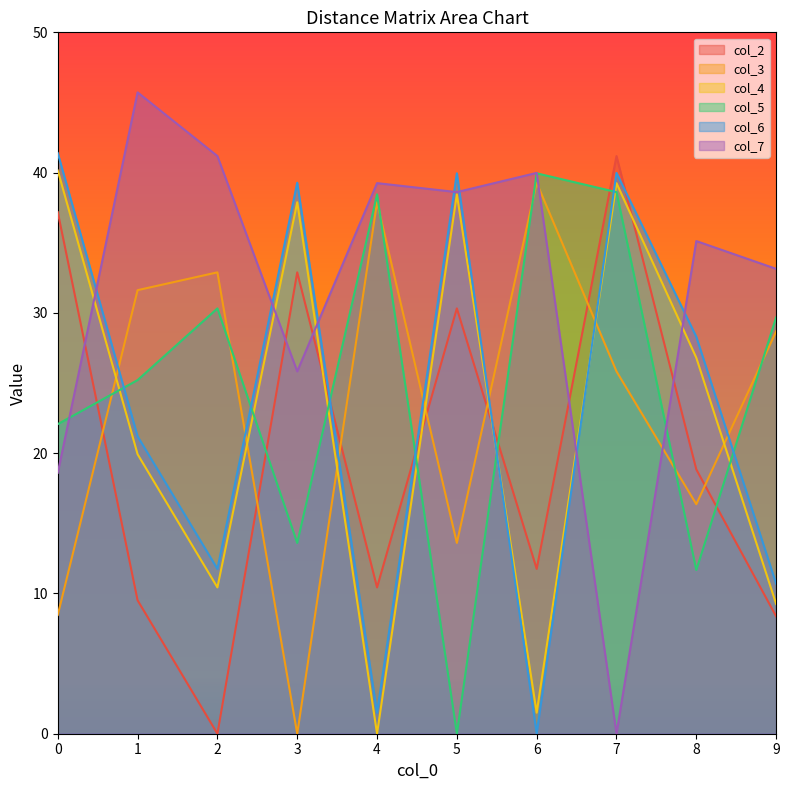

The col_5 series shows 62.3 at 4. True or false?

False